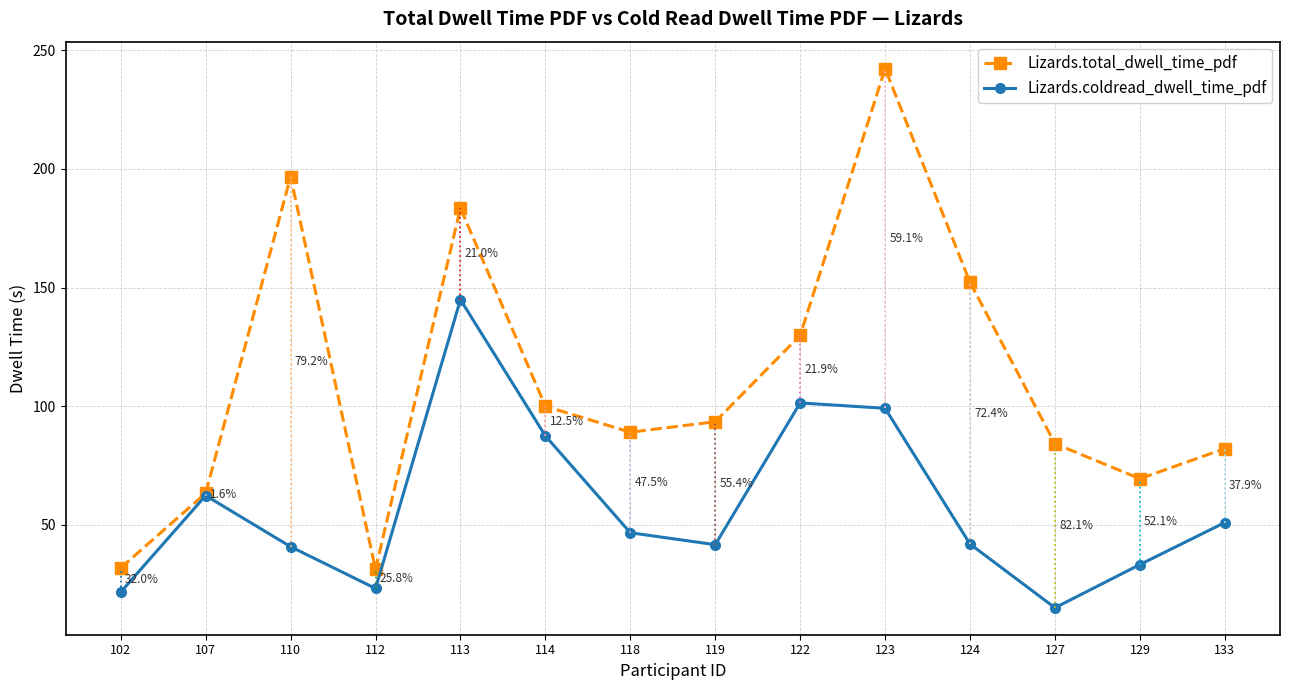

True or false: Lizards.total_dwell_time_pdf and Lizards.coldread_dwell_time_pdf cross at least once.

False